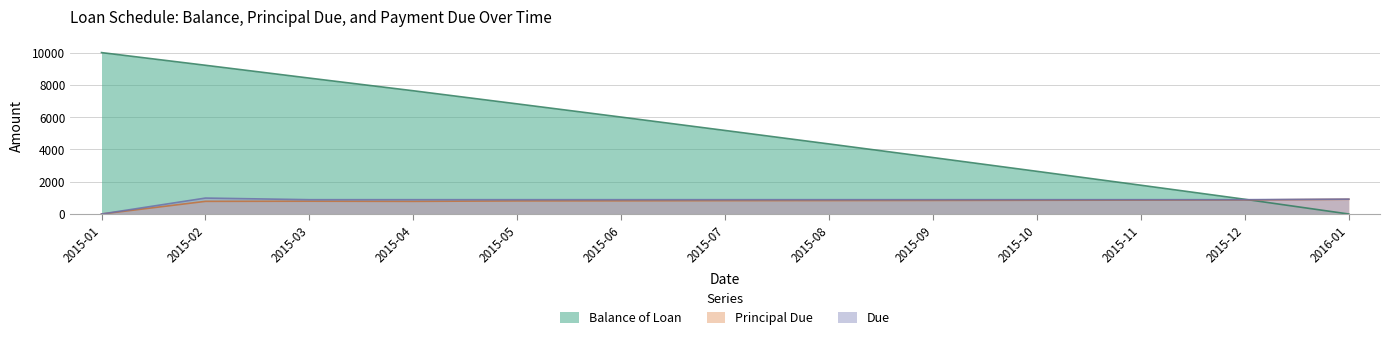

The value of Balance of Loan at 2015-12 is 1333.5. True or false?

False